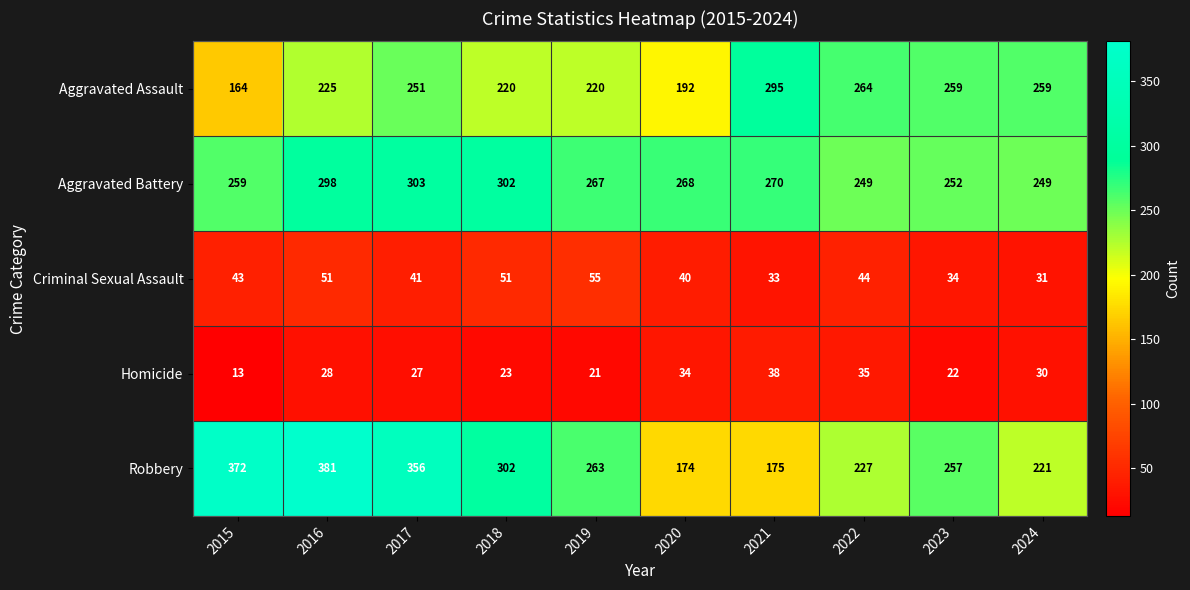

True or false: Criminal Sexual Assault has a value of 51 at 2016.

True